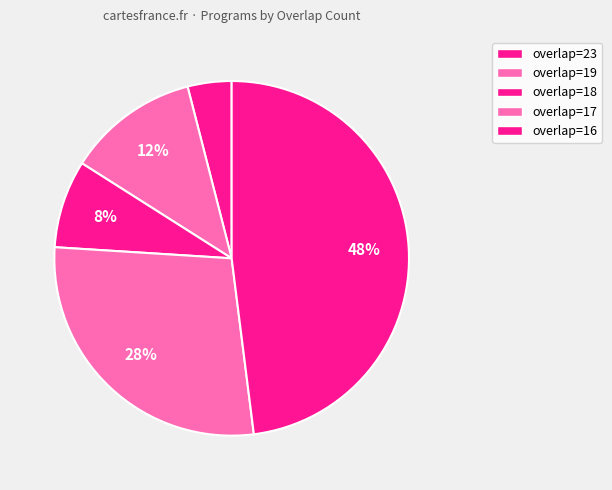

Is there any slice that represents more than half of the pie?

No